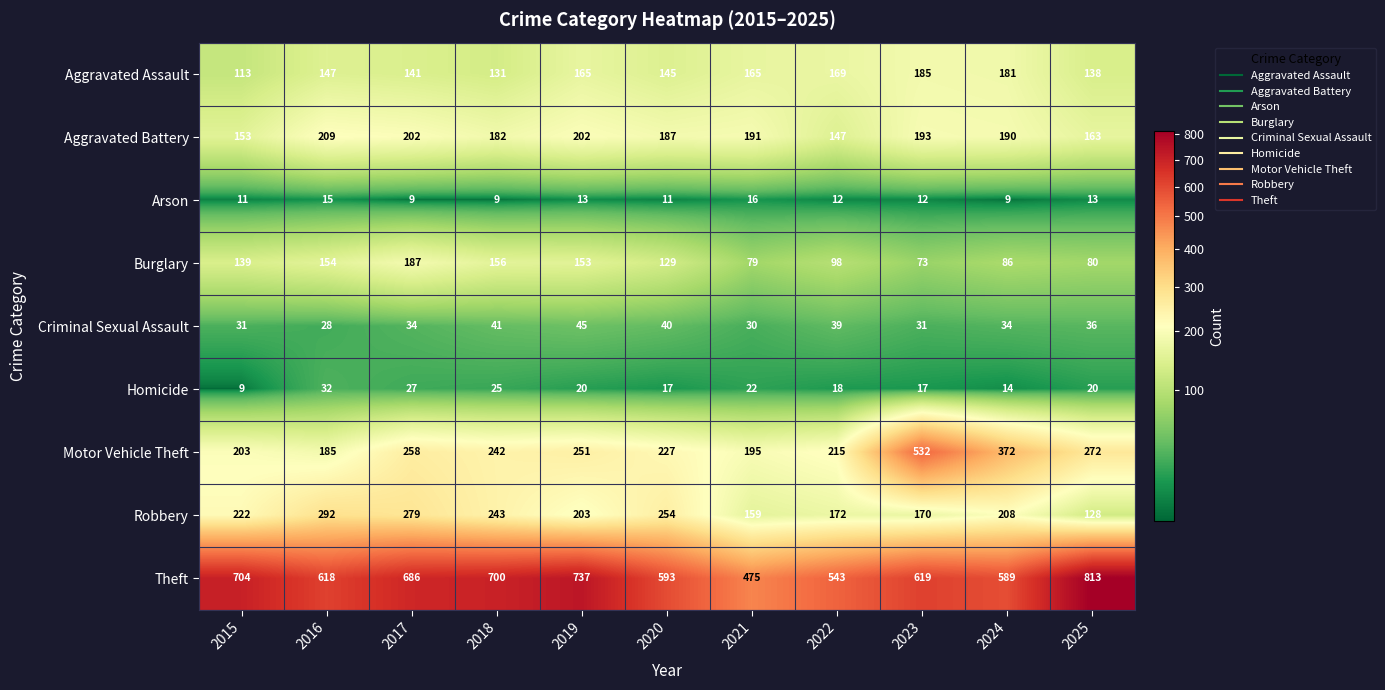

The value of Robbery at 2017 is 279. True or false?

True